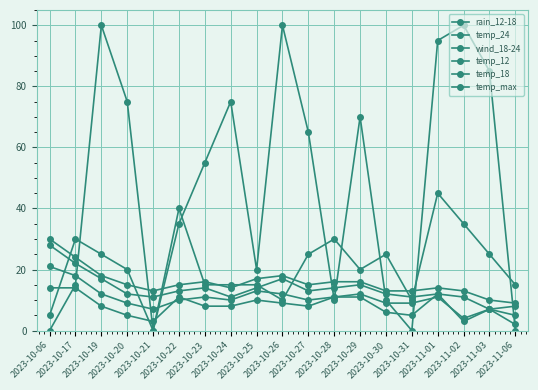

What is the label of the 13th point from the left?

2023-10-29